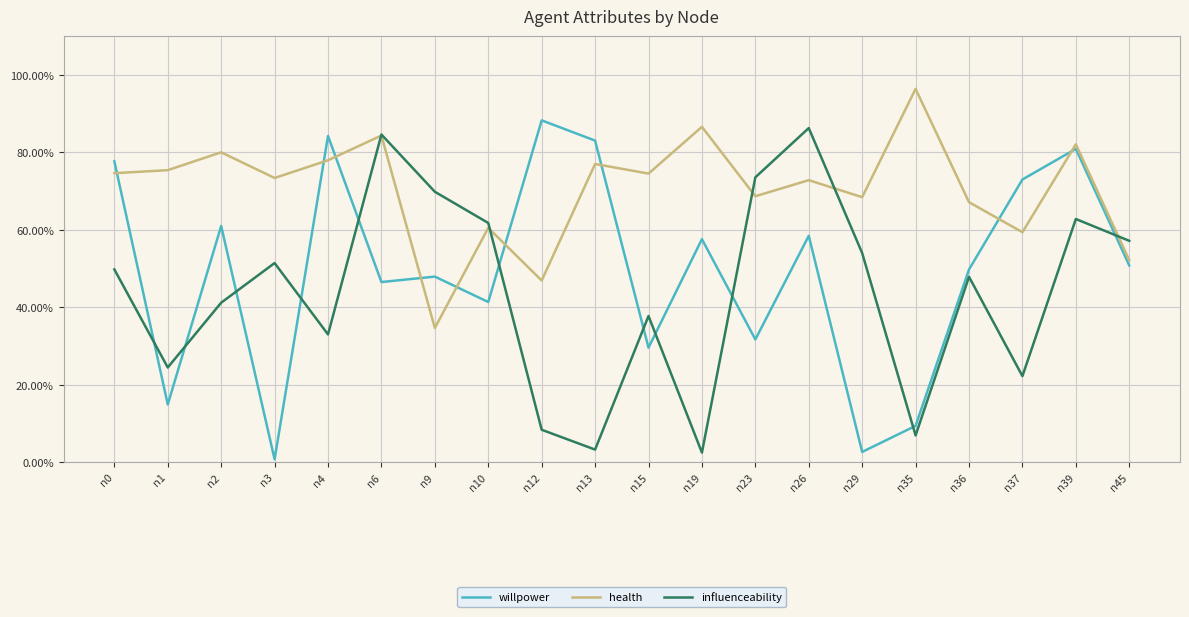

What is the average value of the health series?

0.7